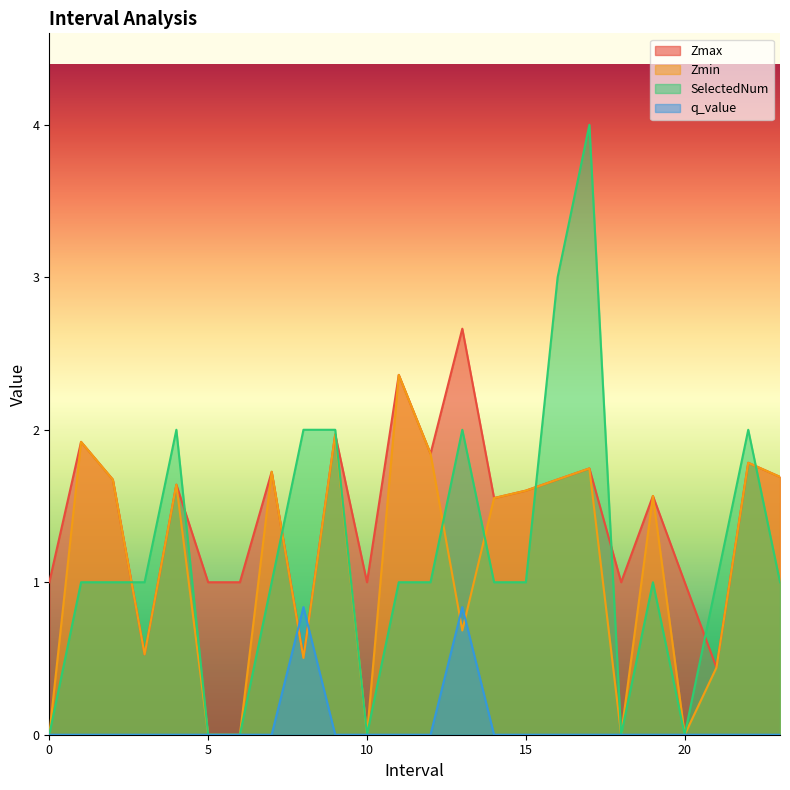

How many lines are shown in the chart?

4